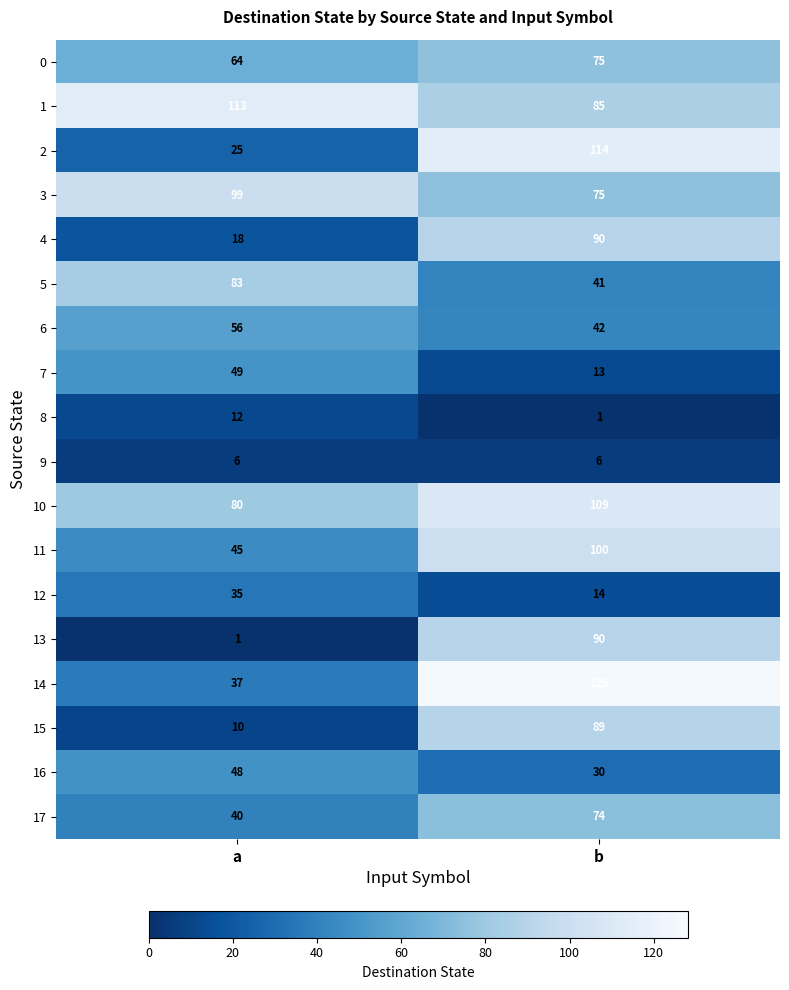

At how many categories does at least one series exceed 30?

2